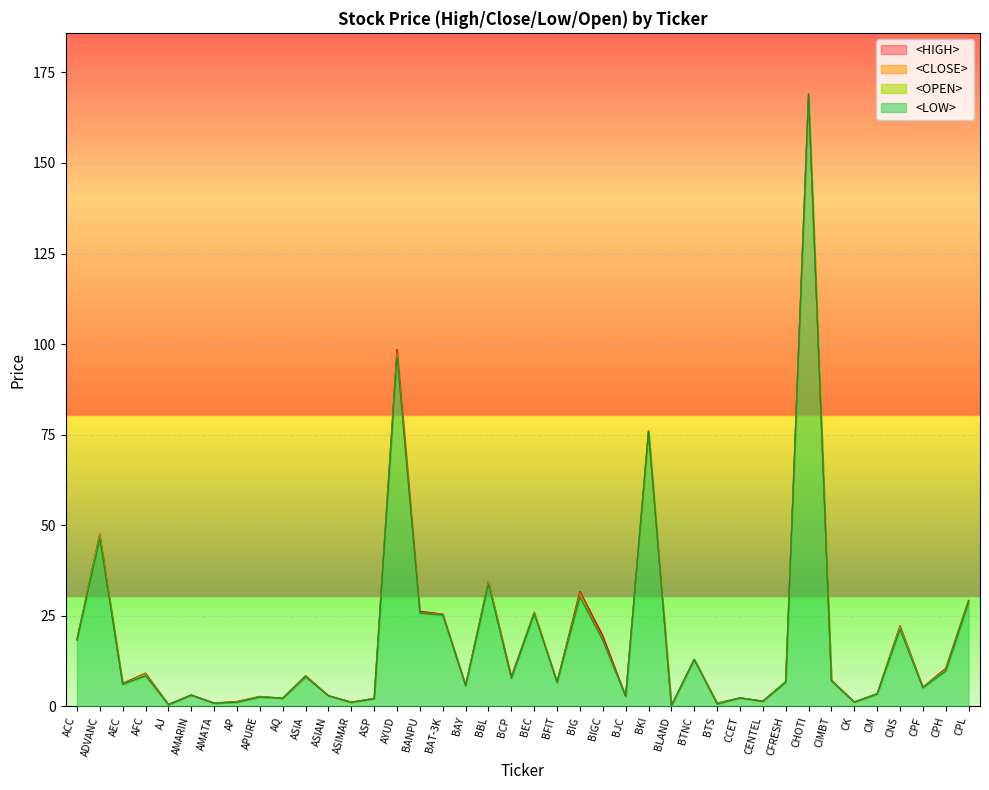

What value does the <CLOSE> series have at APURE?

2.8